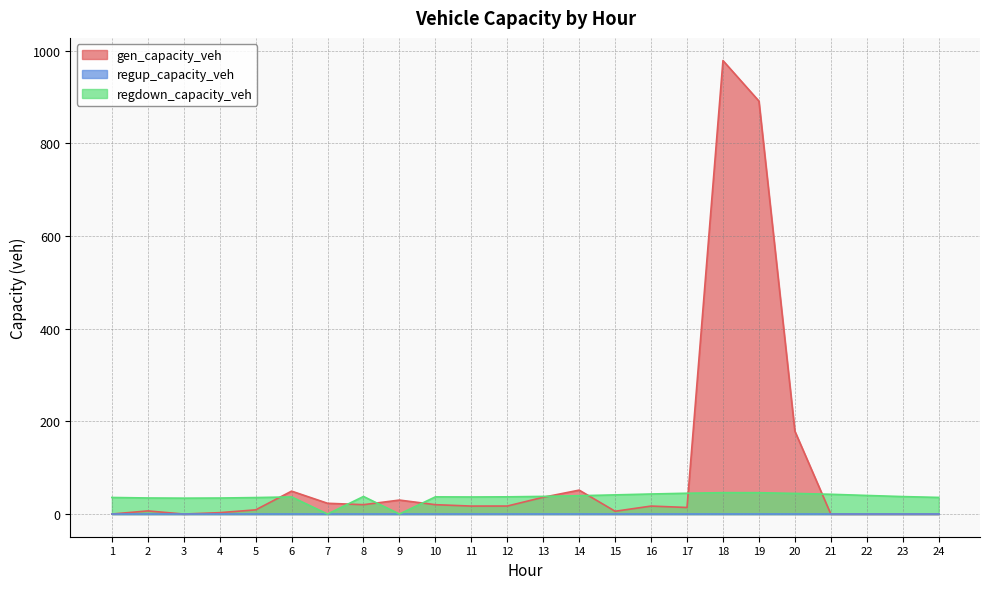

The regdown_capacity_veh series shows 21.3 at 3. True or false?

False